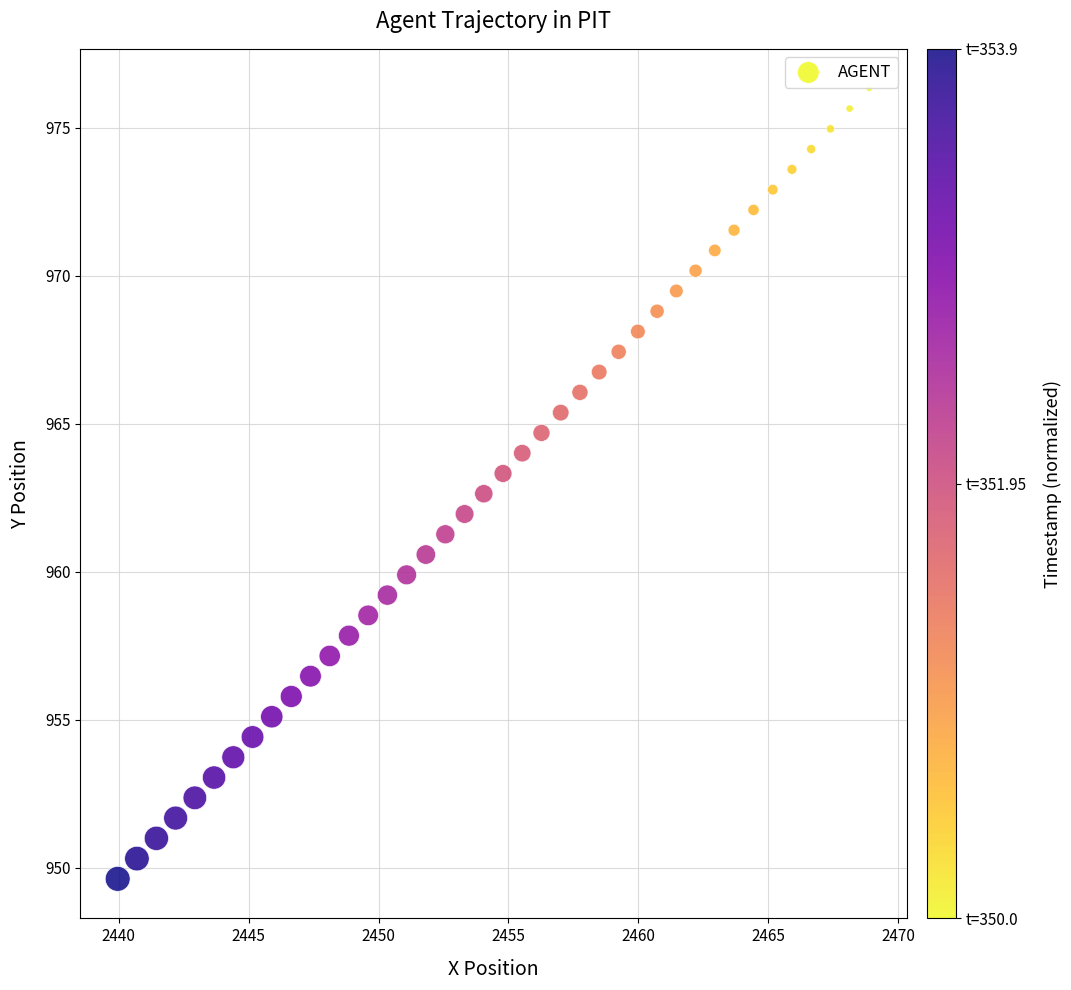

What is the range of Y values (max minus min)?

26.7